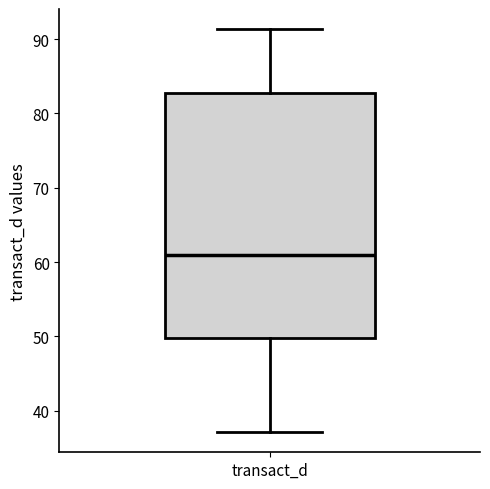

Transcribe this box plot: give where the median line is, the range the box spans, and where the two whiskers end, as read against the y-axis. The values are not printed on the chart, so give them approximately, as read against the axis.

median 61, box 50 to 83, whiskers 37 to 91